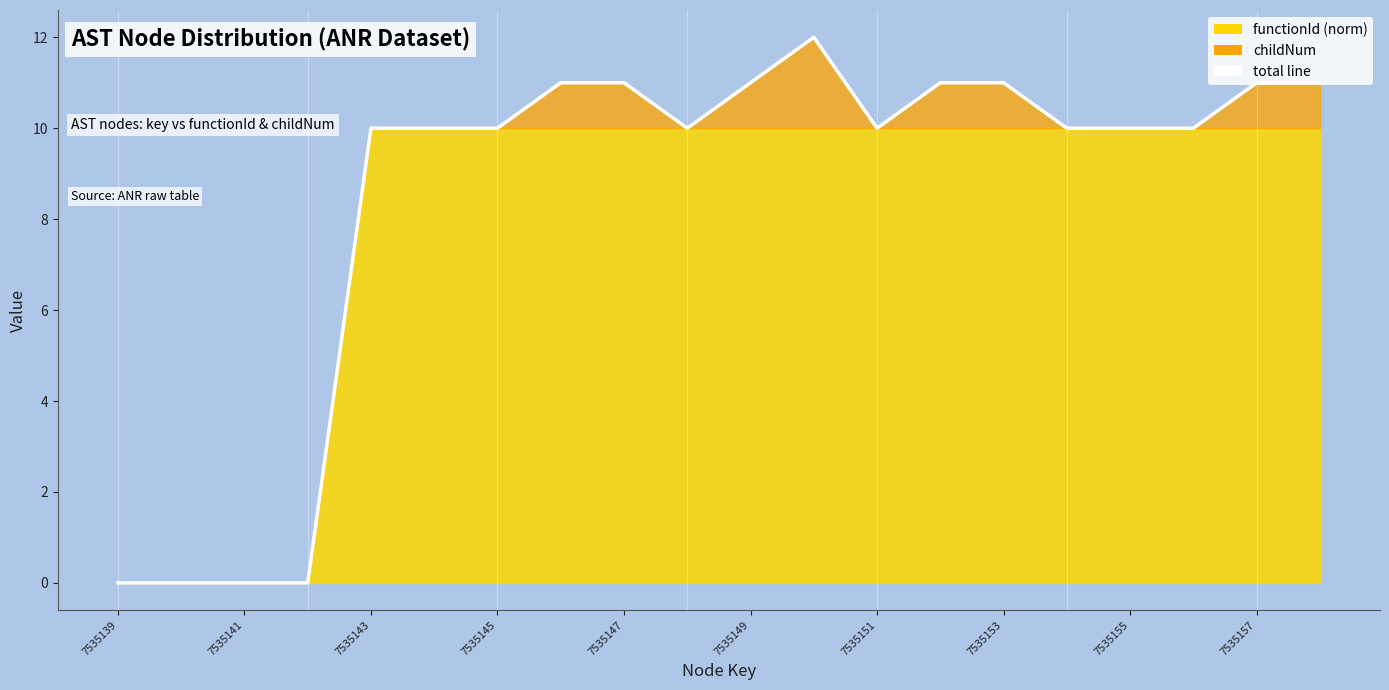

Does the chart have visible grid lines?

No